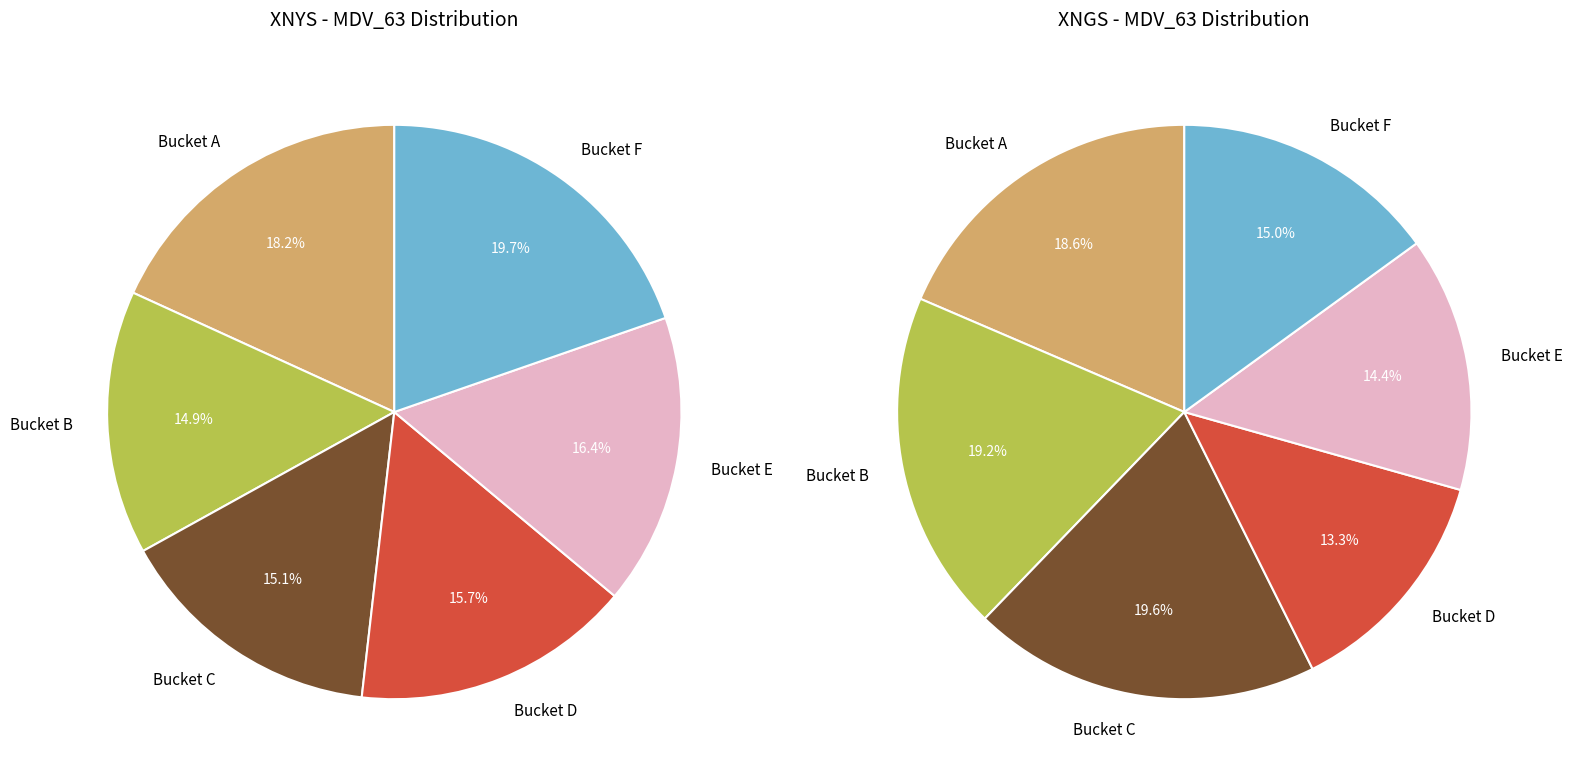

What is the smallest slice in the pie chart?

XNGS